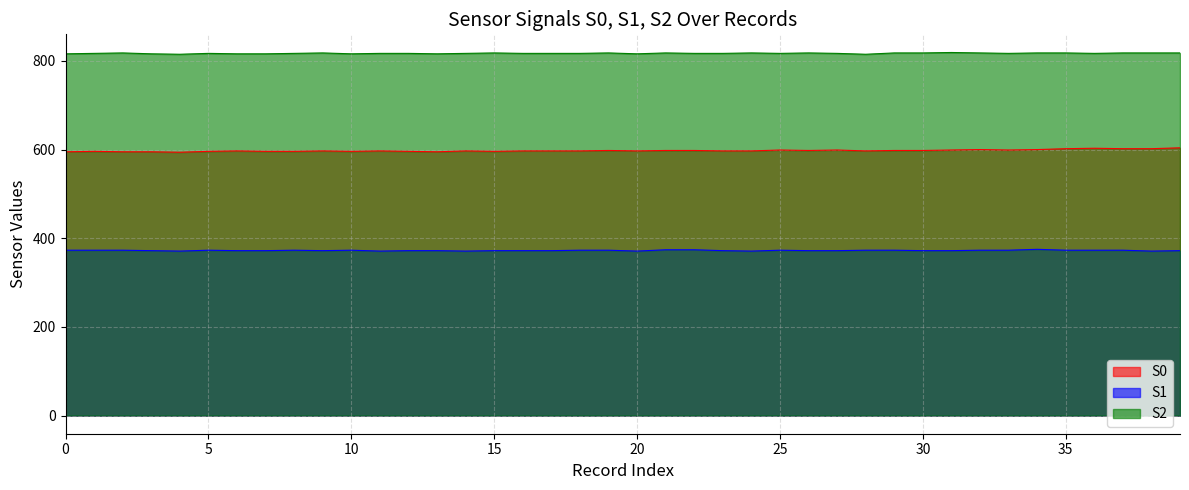

List the series in order of their overall mean, highest first.

S2, S0, S1